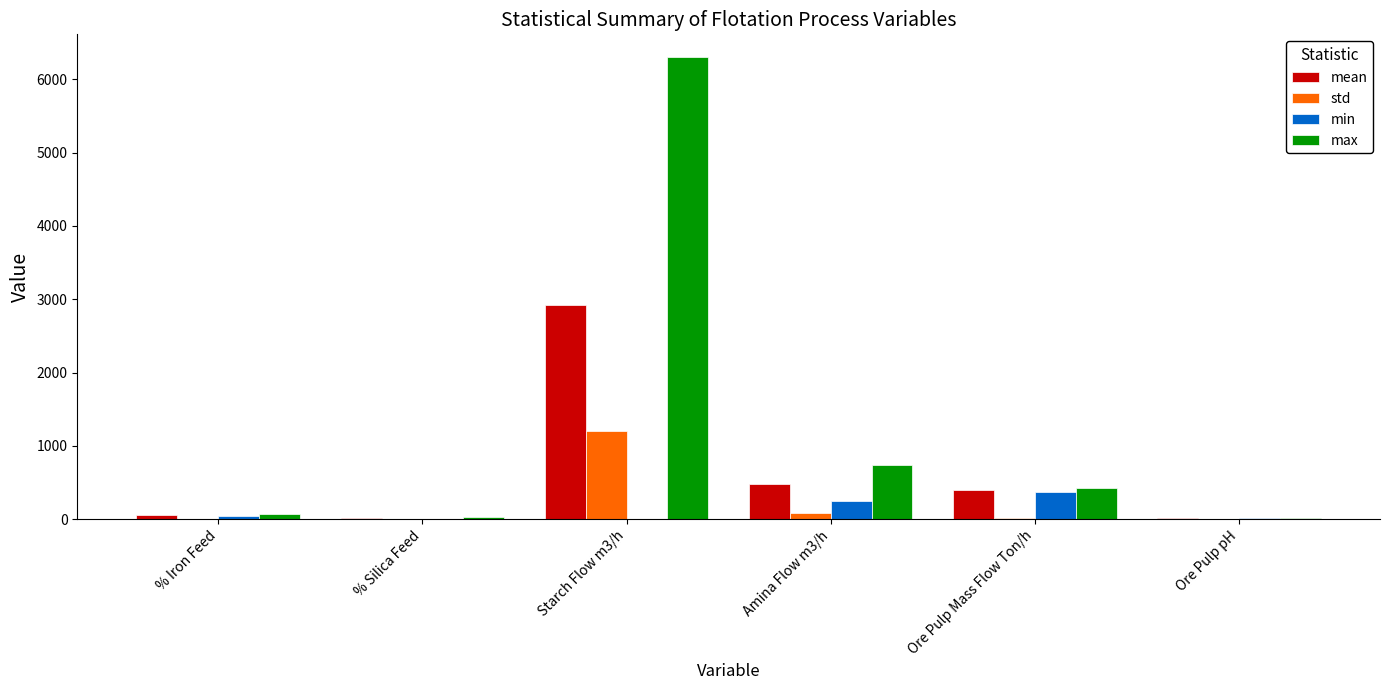

What is the sum of all std values?

1310.7